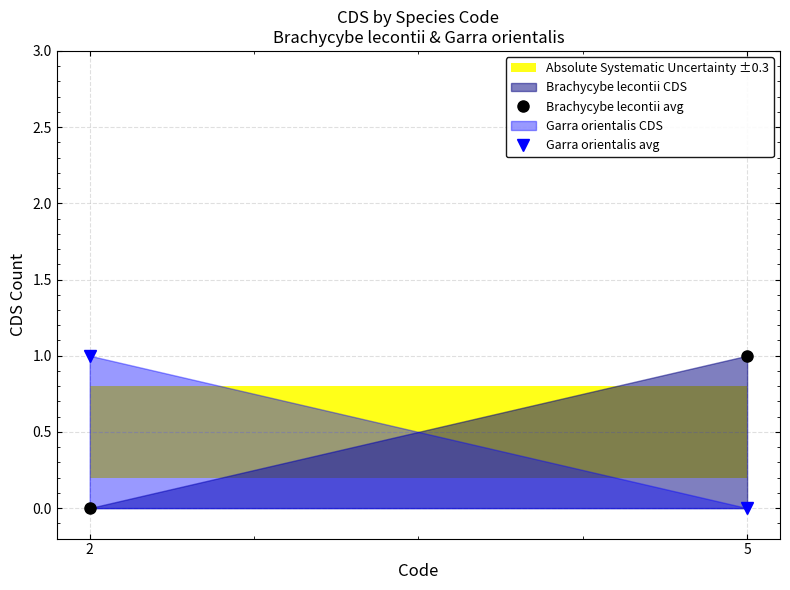

At which label does Brachycybe lecontii avg reach its peak?

5